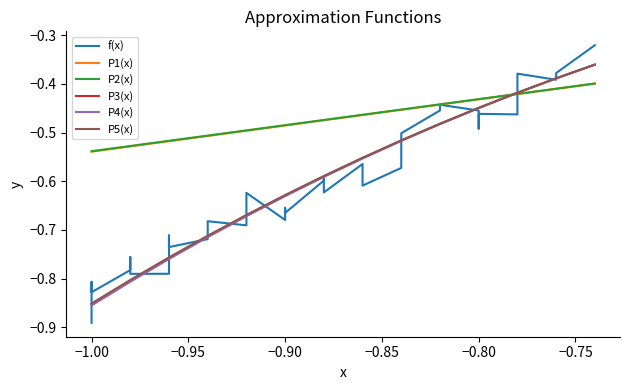

Is it true that P2(x) equals -0.3 at 25?

False